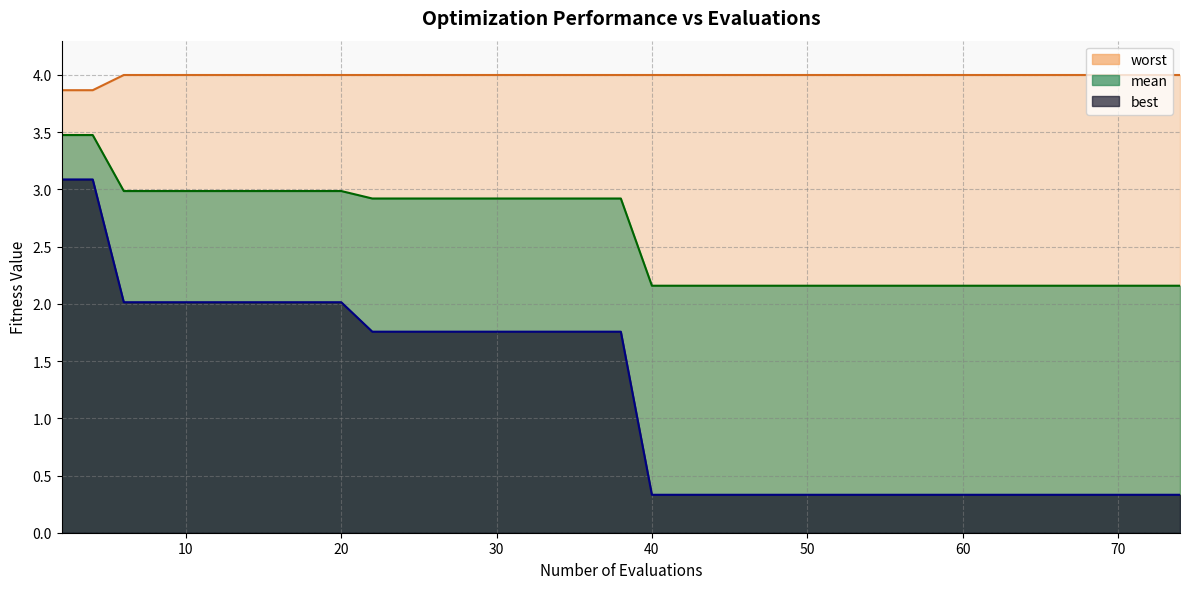

Reading left to right, extract all data points from this chart.

mean: 3.5	3.5	3.0	3.0	3.0	3.0	3.0	3.0	3.0	3.0	2.9	2.9	2.9	2.9	2.9	2.9	2.9	2.9	2.9	2.9	2.2	2.2	2.2	2.2	2.2	2.2	2.2	2.2	2.2	2.2	2.2	2.2	2.2	2.2	2.2	2.2	2.2	2.2	2.2	2.2
best: 3.1	3.1	2.0	2.0	2.0	2.0	2.0	2.0	2.0	2.0	1.8	1.8	1.8	1.8	1.8	1.8	1.8	1.8	1.8	1.8	0.3	0.3	0.3	0.3	0.3	0.3	0.3	0.3	0.3	0.3	0.3	0.3	0.3	0.3	0.3	0.3	0.3	0.3	0.3	0.3
worst: 3.9	3.9	4.0	4.0	4.0	4.0	4.0	4.0	4.0	4.0	4.0	4.0	4.0	4.0	4.0	4.0	4.0	4.0	4.0	4.0	4.0	4.0	4.0	4.0	4.0	4.0	4.0	4.0	4.0	4.0	4.0	4.0	4.0	4.0	4.0	4.0	4.0	4.0	4.0	4.0